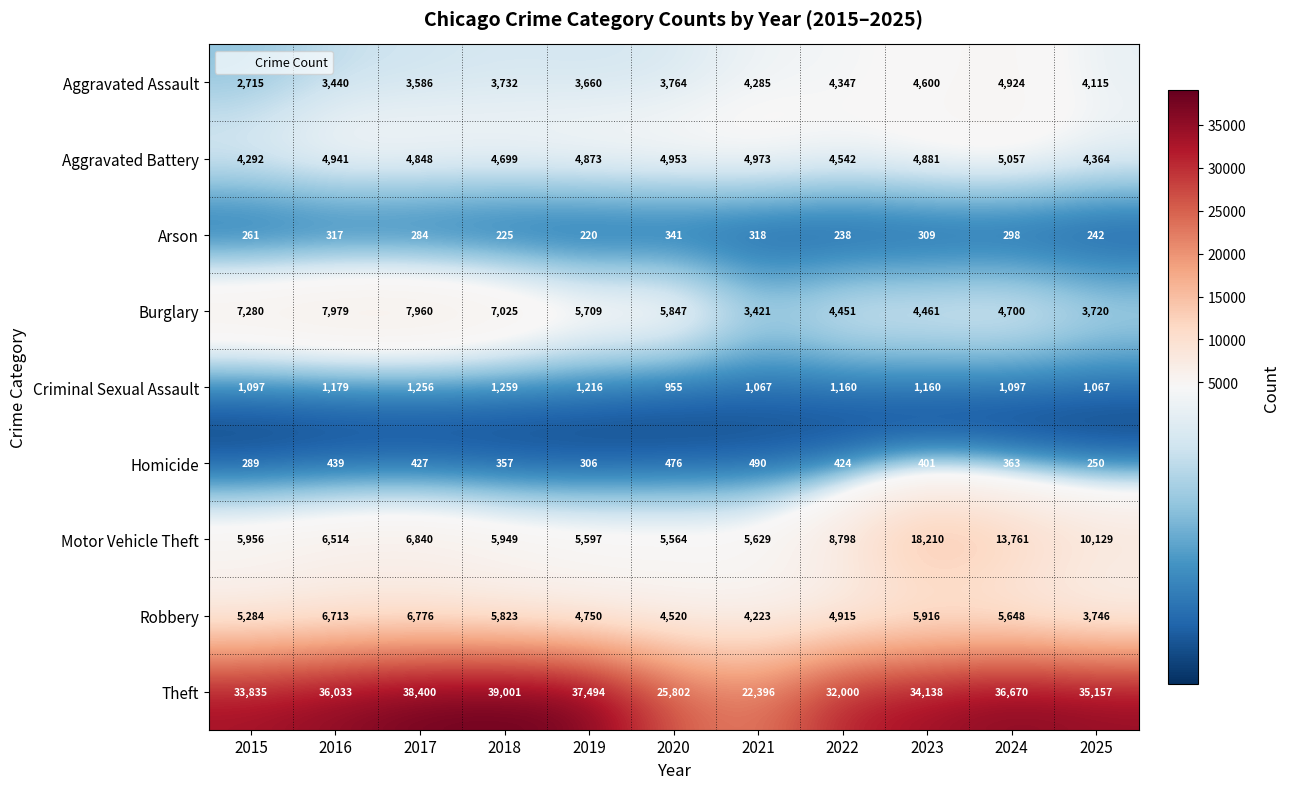

Which category has the lowest value in the Aggravated Assault series?

2015